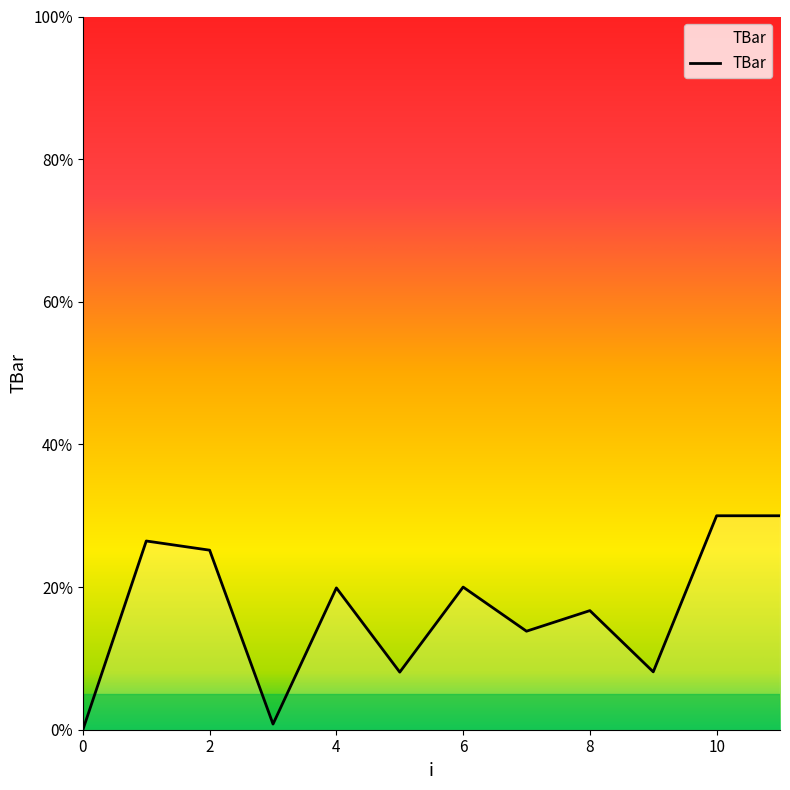

What is the maximum value shown in the chart?

30.0